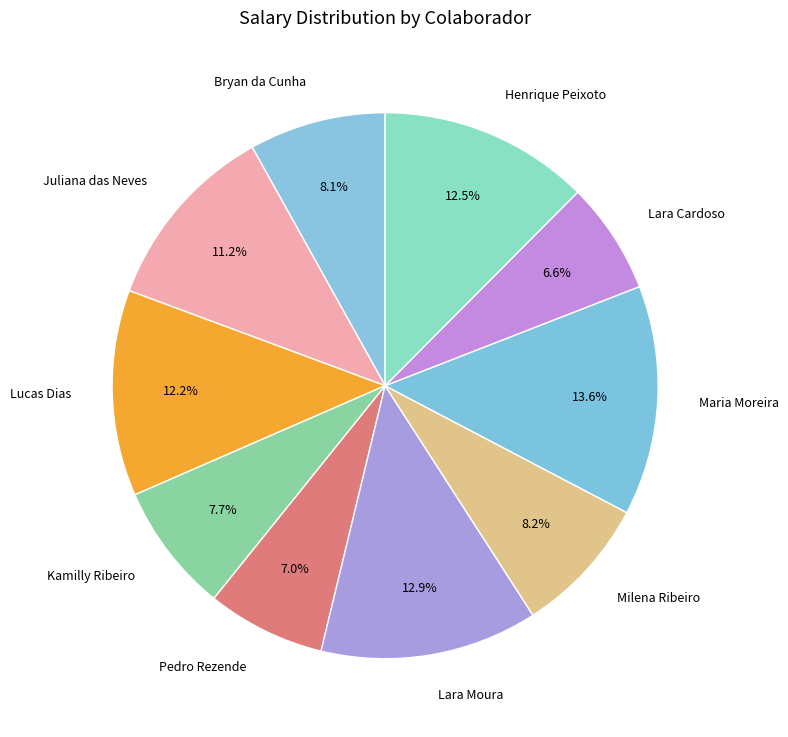

How much of the chart is everything except Lucas Dias?

87.8%